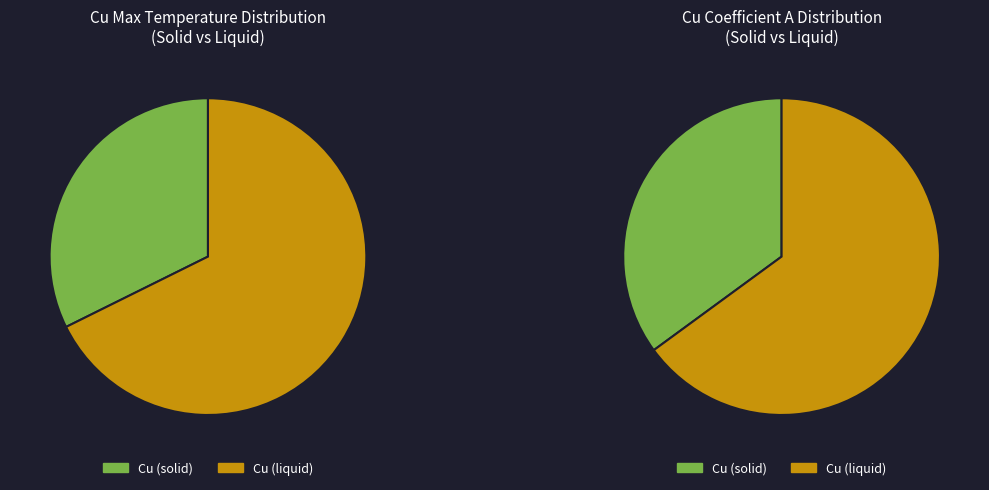

Is Cu (liquid) the majority of the pie?

Yes